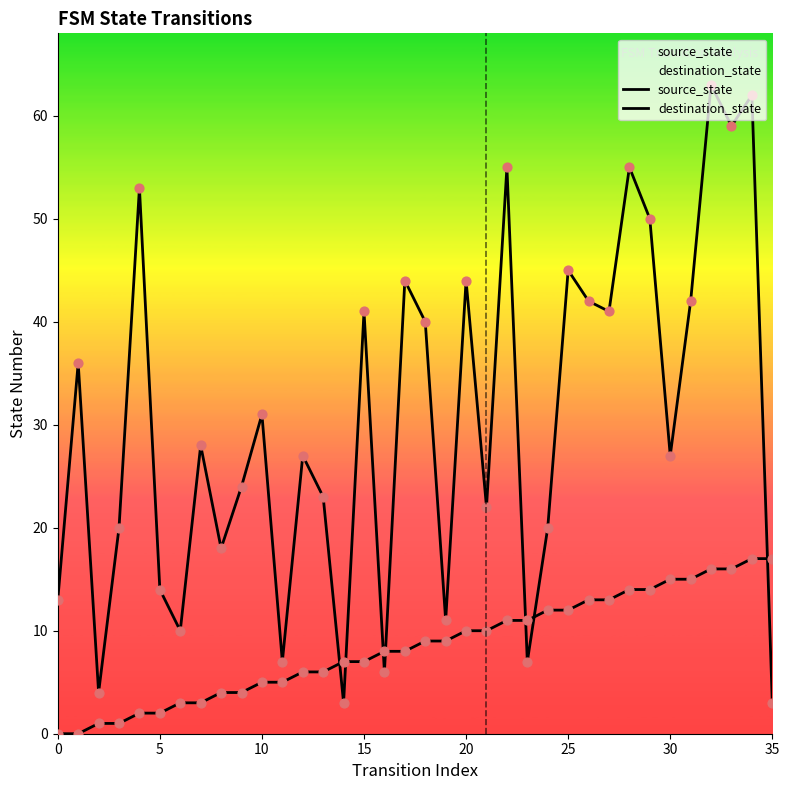

What are all the series names shown in the legend?

source_state, destination_state